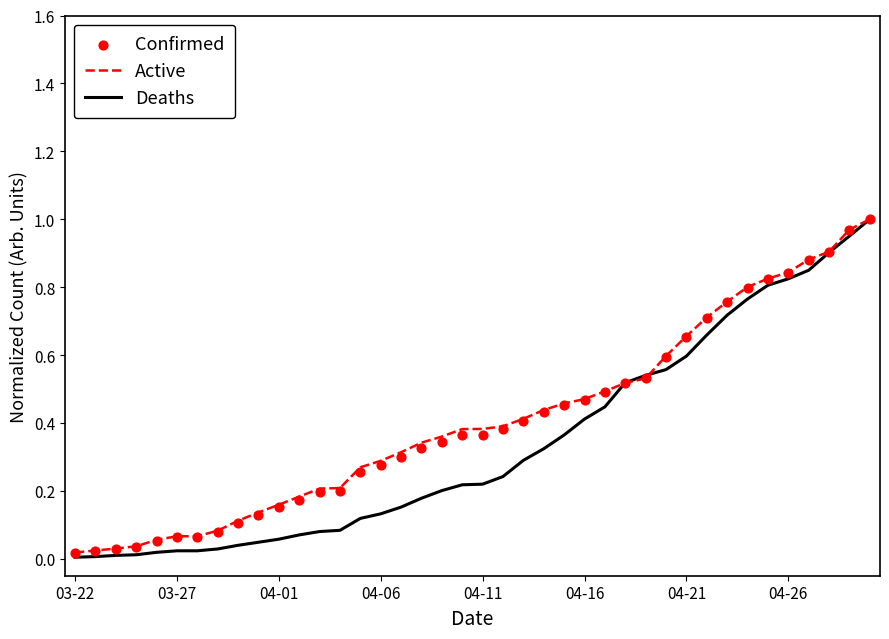

Is the value of Deaths at 24 greater than the value of Active at 33?

No